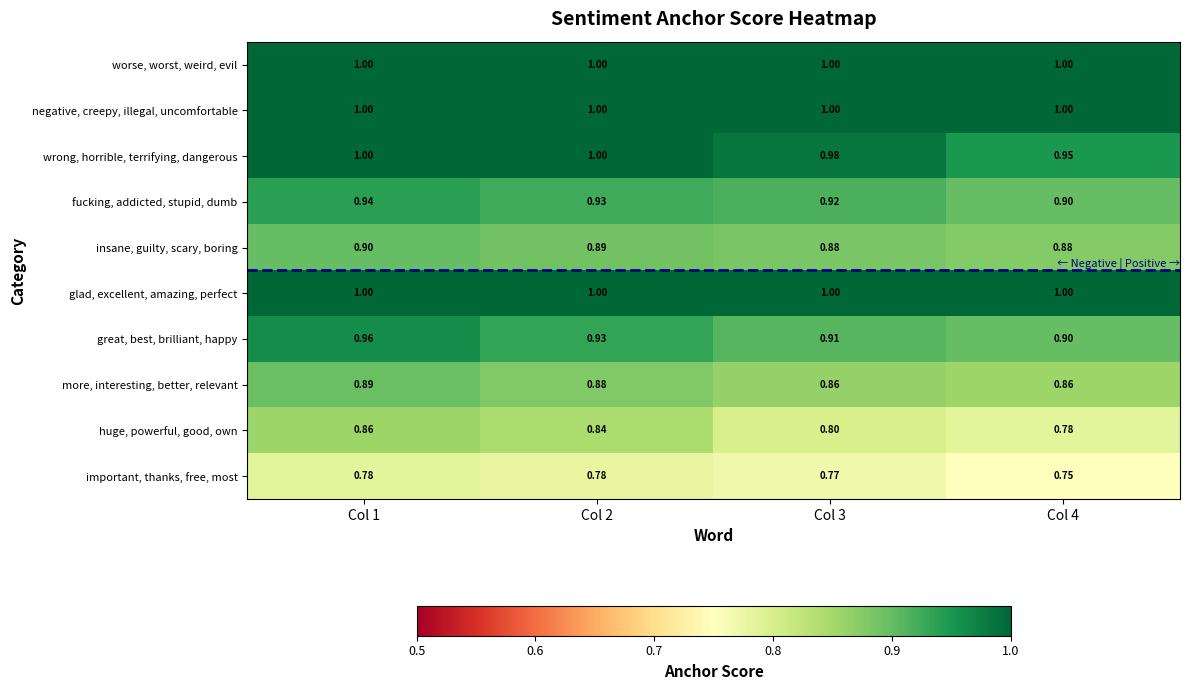

Is the value of fucking, addicted, stupid, dumb at Col 1 greater than the value of important, thanks, free, most at Col 4?

Yes